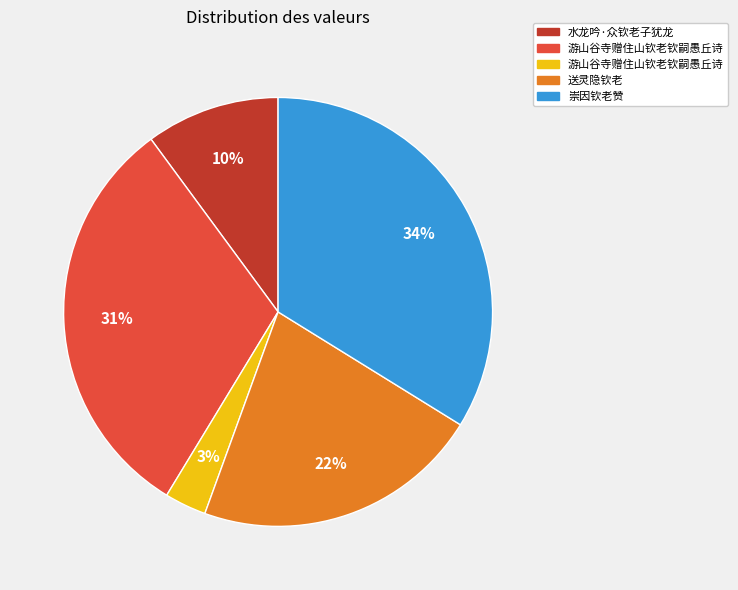

To the nearest percent, what is the difference between the largest and smallest slice percentages?

31%